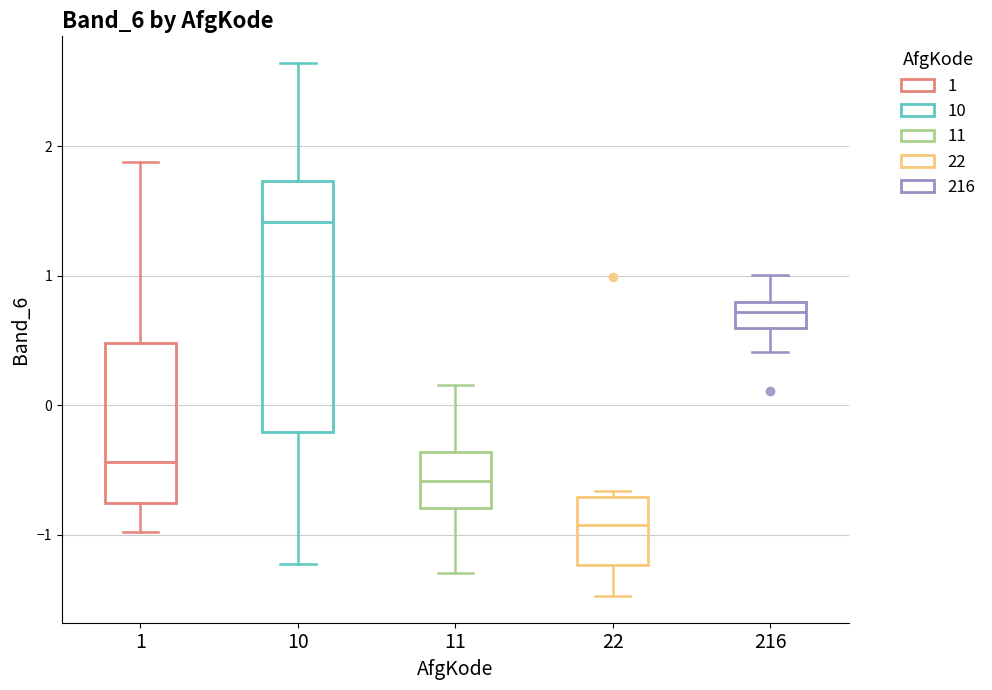

Where does the lower whisker of the box at x = 1 end on the y-axis? The values are not printed on the chart, so give them approximately, as read against the axis.

-1.0